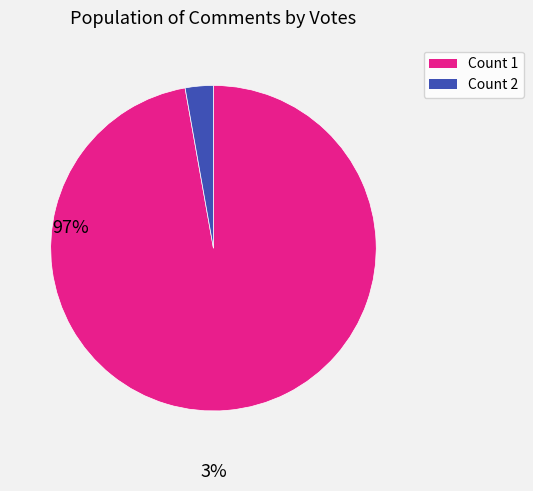

Does any single category account for the majority?

Yes